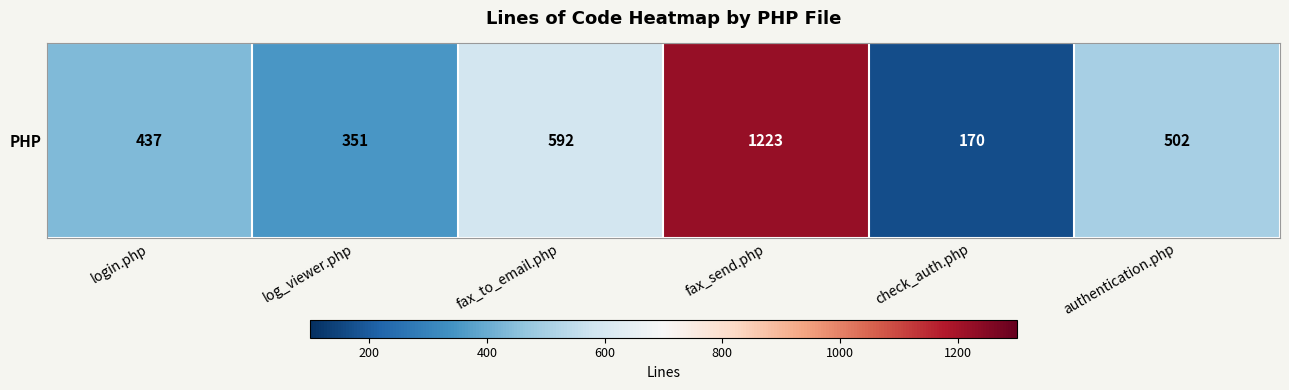

What is the sum of the values at authentication.php and fax_to_email.php?

1094